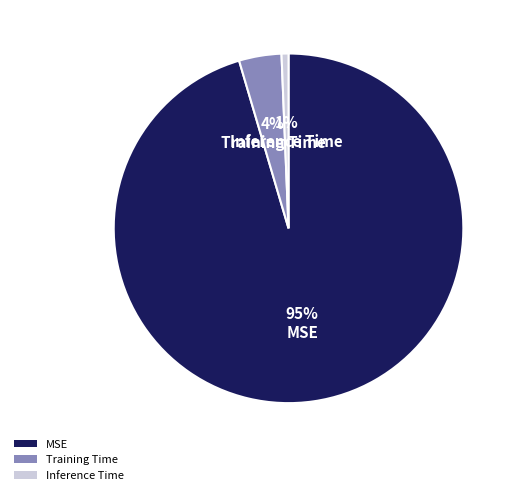

The MSE slice represents 84% of the pie. True or false?

False